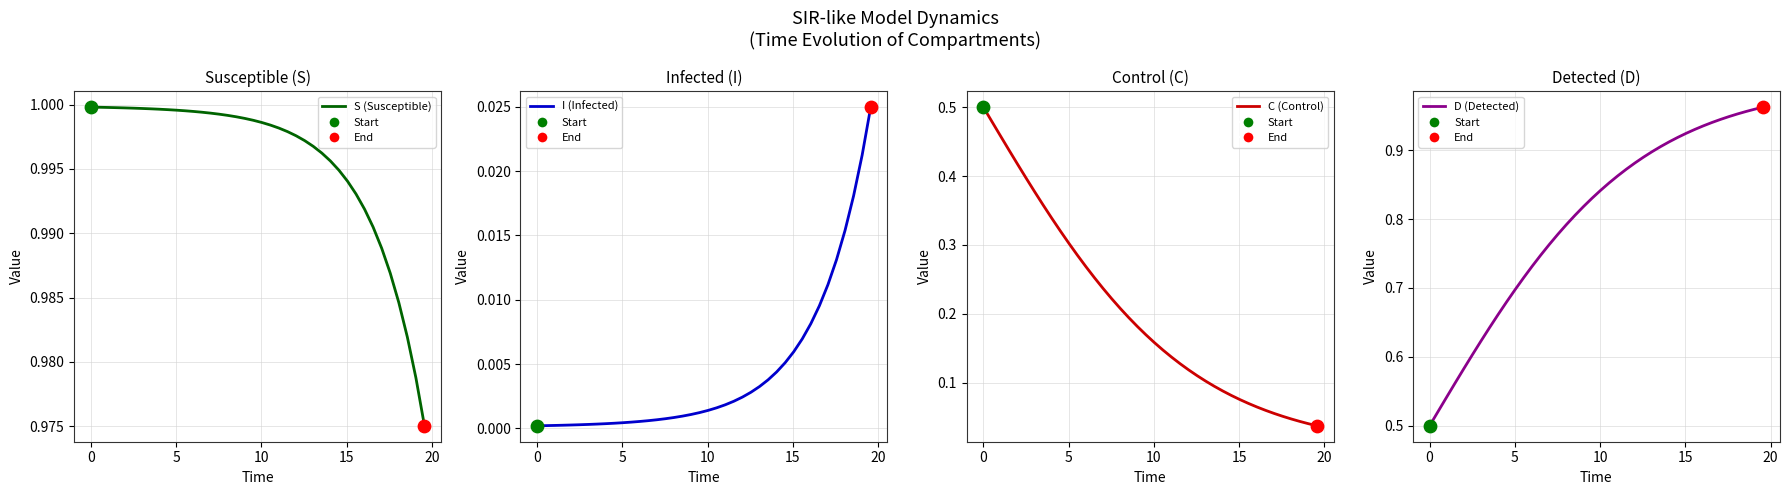

Which series has the largest total across all categories?

S (Susceptible)